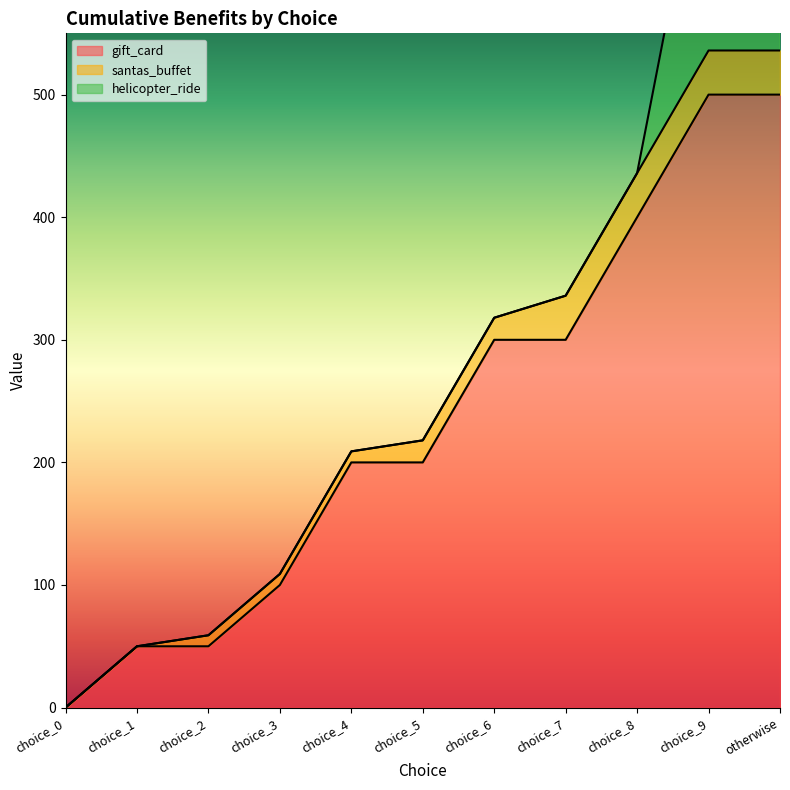

True or false: helicopter_ride has more than 2 points higher than both neighbors.

False